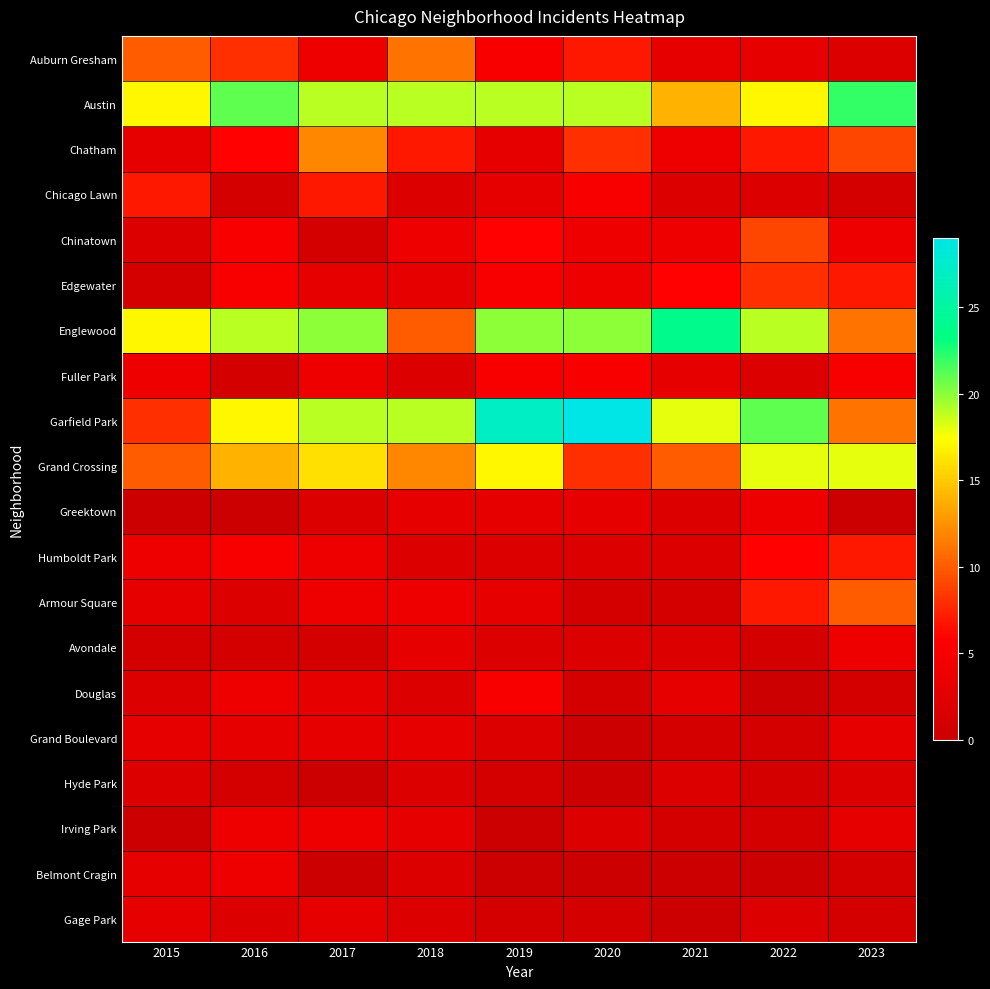

How many distinct data groups are displayed?

20